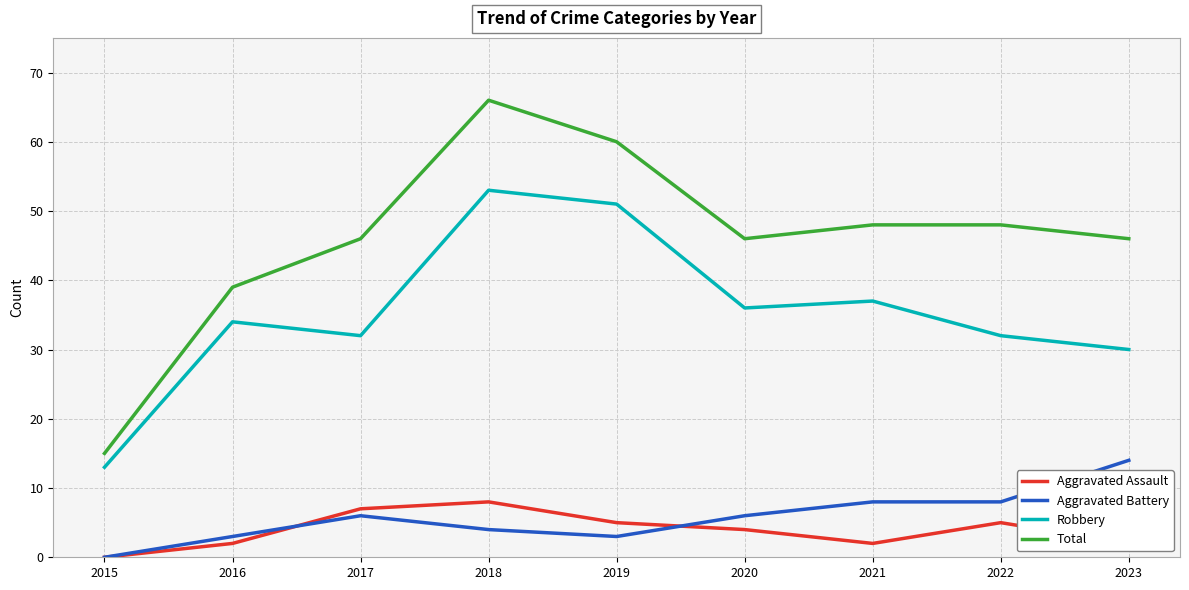

At which label does Robbery reach its minimum?

2015